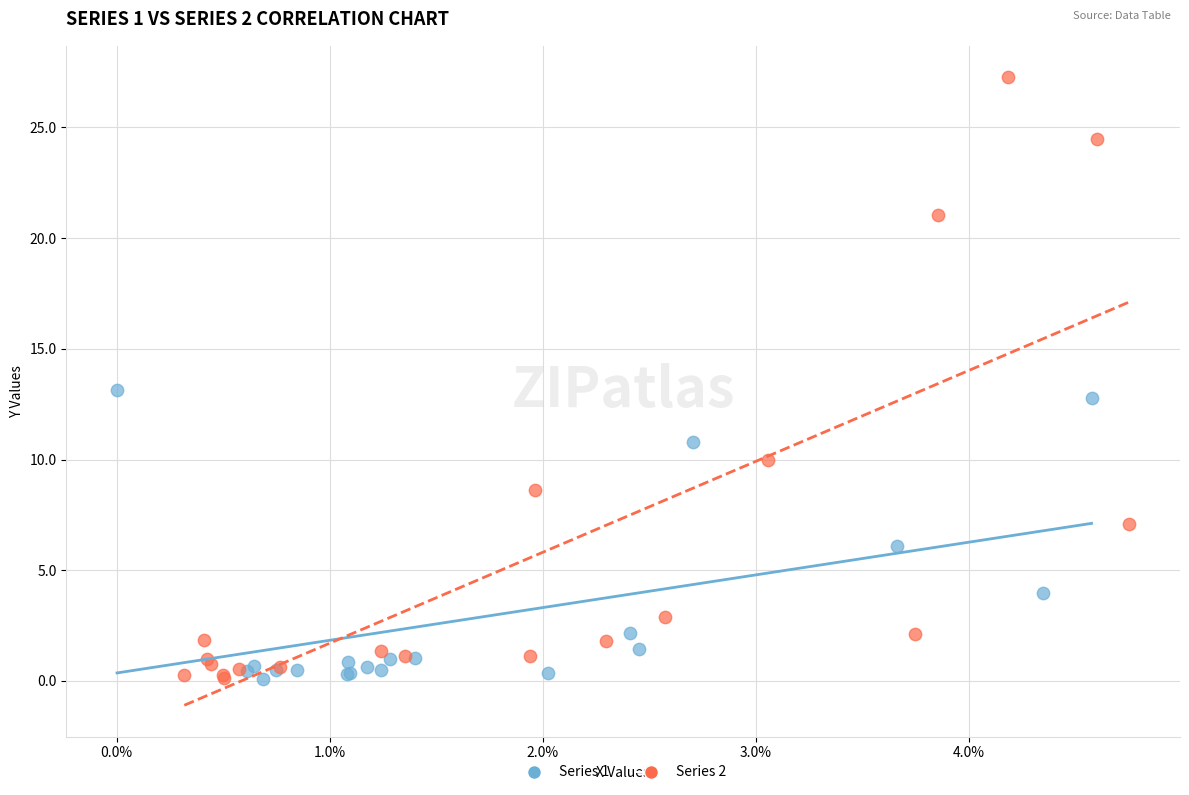

Which series contains the highest Y value?

Series 2